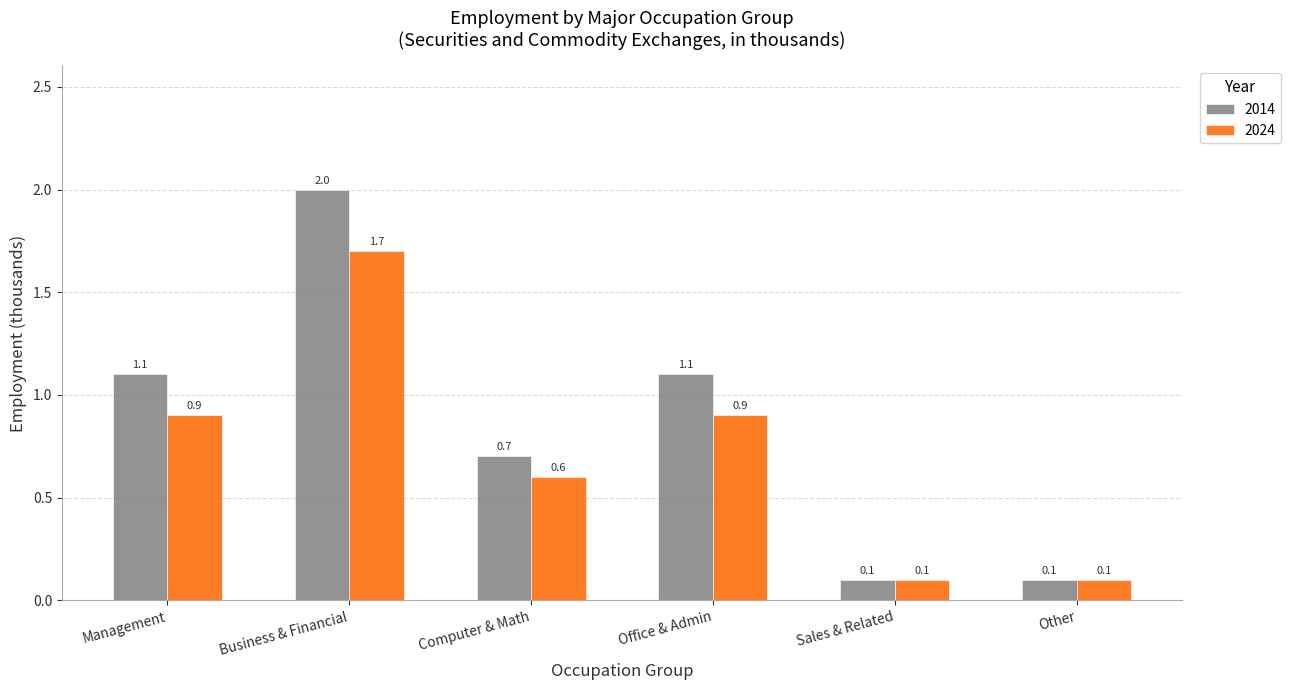

Reading left to right, extract all data points from this chart.

2014: Management=1.1	Business & Financial=2.0	Computer & Math=0.7	Office & Admin=1.1	Sales & Related=0.1	Other=0.1
2024: Management=0.9	Business & Financial=1.7	Computer & Math=0.6	Office & Admin=0.9	Sales & Related=0.1	Other=0.1